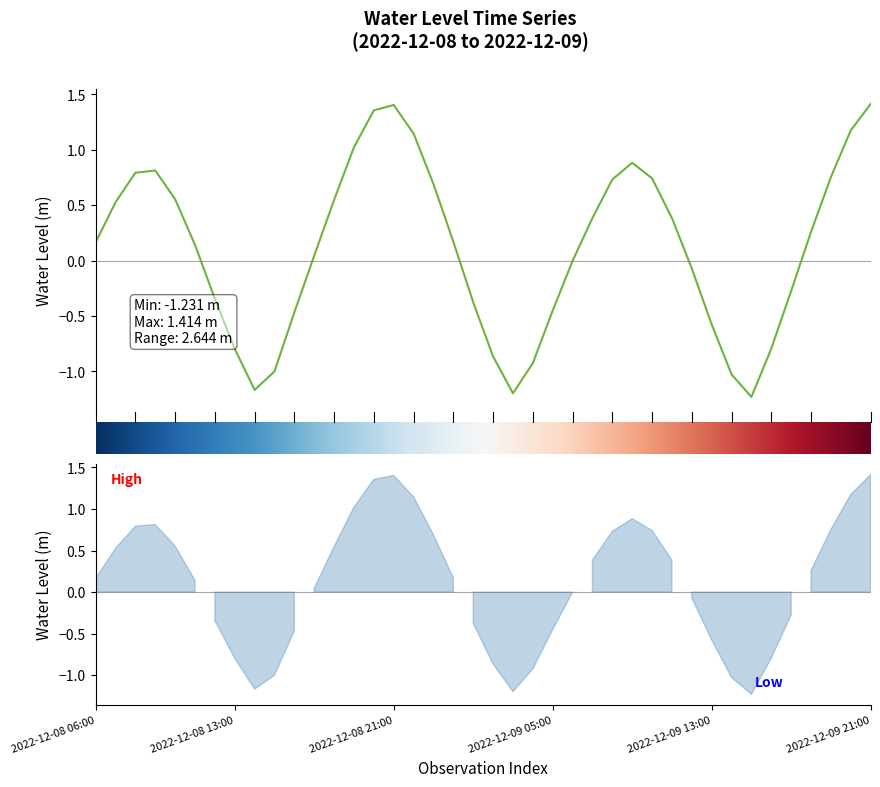

What is the label of the 15th point from the left?

2022-12-08 20:00